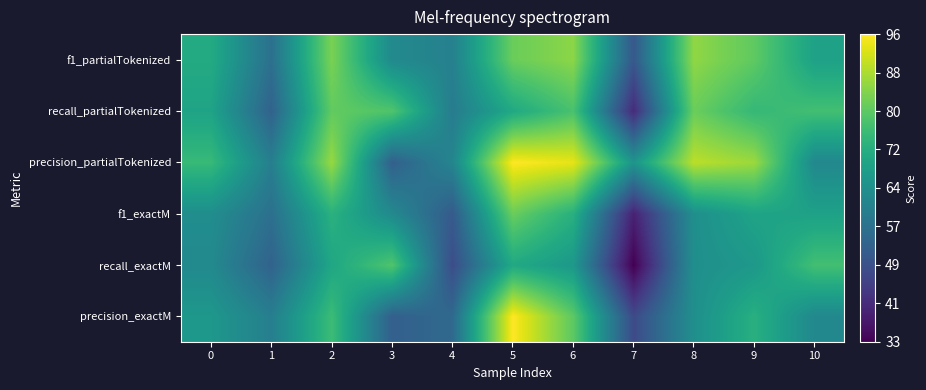

Reading left to right, list all the values displayed in this chart.

precision_exactM: 0=66.5	1=60.0	2=76.0	3=52.4	4=54.5	5=95.7	6=80.0	7=47.4	8=64.3	9=72.7	10=62.5
recall_exactM: 0=62.9	1=52.9	2=70.4	3=78.6	4=48.0	5=71.0	6=66.7	7=33.3	8=64.3	9=66.7	10=76.9
f1_exactM: 0=63.9	1=56.2	2=73.1	3=62.9	4=51.1	5=81.5	6=72.7	7=39.1	8=64.3	9=69.6	10=69.0
precision_partialTokenized: 0=75.3	1=60.0	2=86.0	3=52.4	4=61.8	5=95.7	6=93.3	7=65.8	8=89.3	9=86.4	10=62.5
recall_partialTokenized: 0=69.5	1=52.9	2=80.6	3=78.6	4=59.3	5=71.0	6=77.8	7=41.0	8=81.5	9=75.0	10=76.9
f1_partialTokenized: 0=71.4	1=56.2	2=83.2	3=62.9	4=60.5	5=81.5	6=84.8	7=50.5	8=85.2	9=80.3	10=69.0